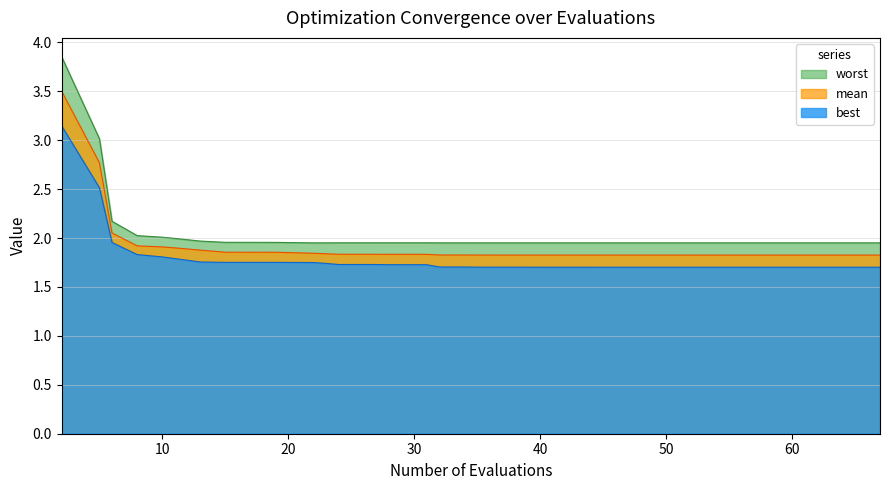

What is the difference between the maximum and minimum values in the worst series?

1.9